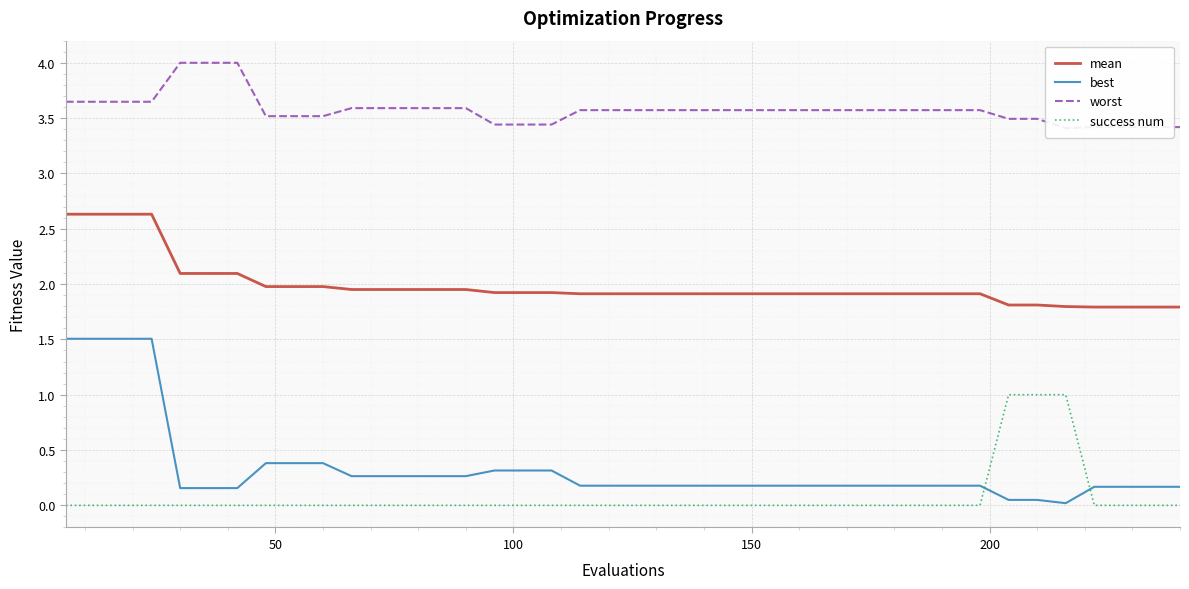

How many series are shown in this chart?

4